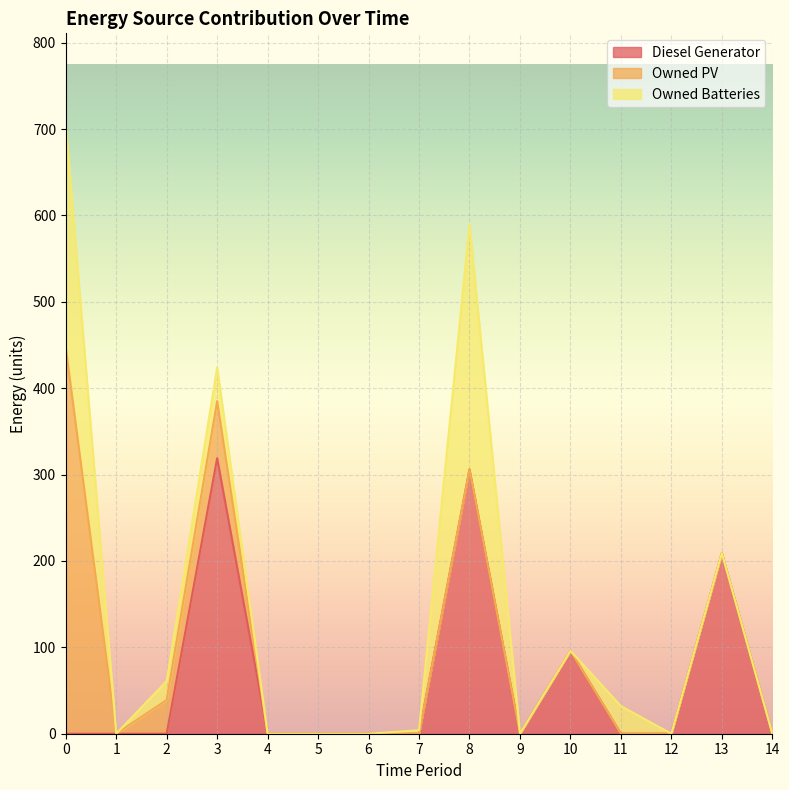

Which has a higher value, 1 or 9?

1